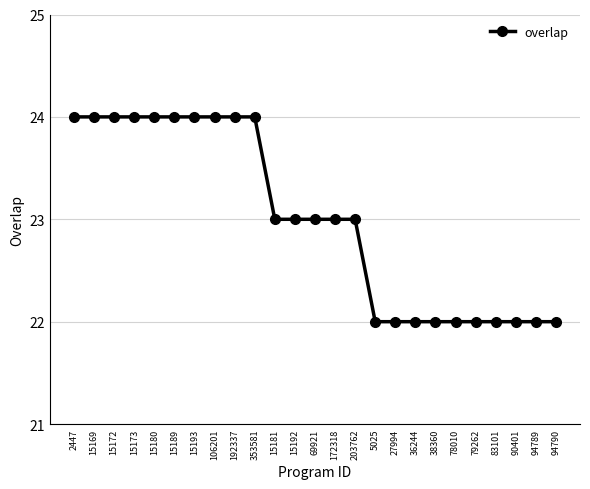

What is the smallest value displayed?

22